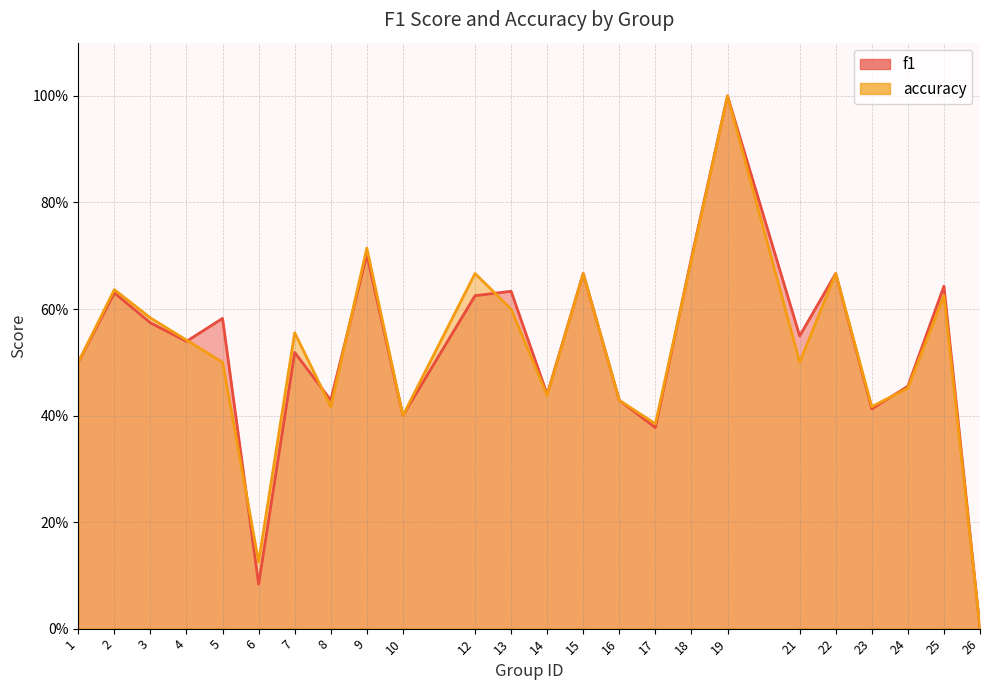

Rank the series at 26 from lowest to highest value.

f1, accuracy